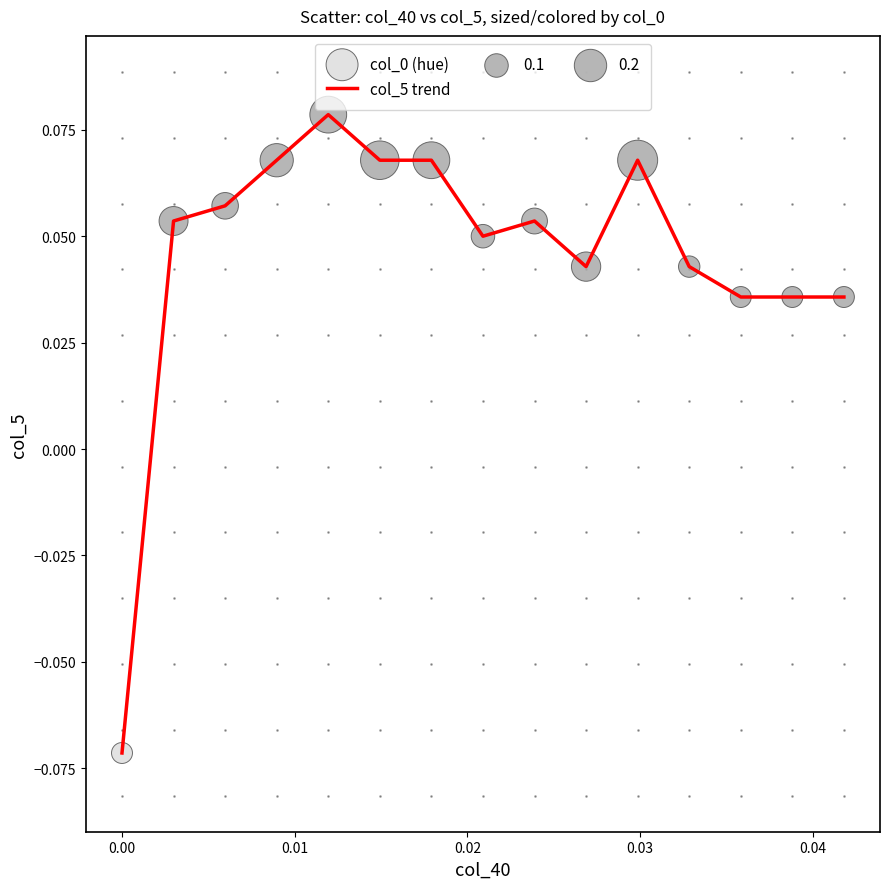

Does the chart have visible grid lines?

No